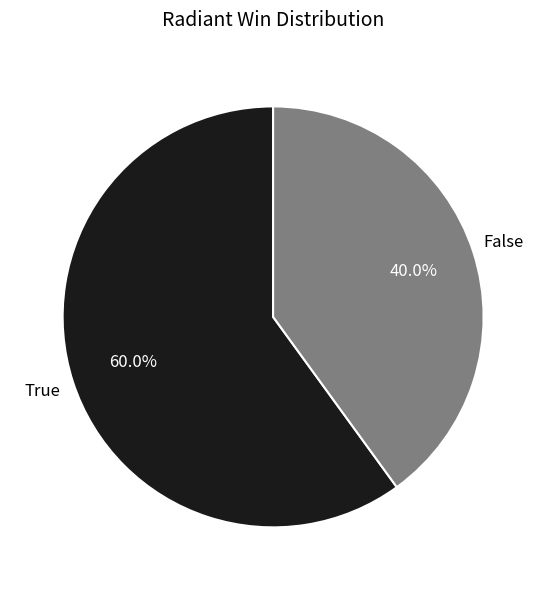

Is there a majority slice in this chart?

Yes